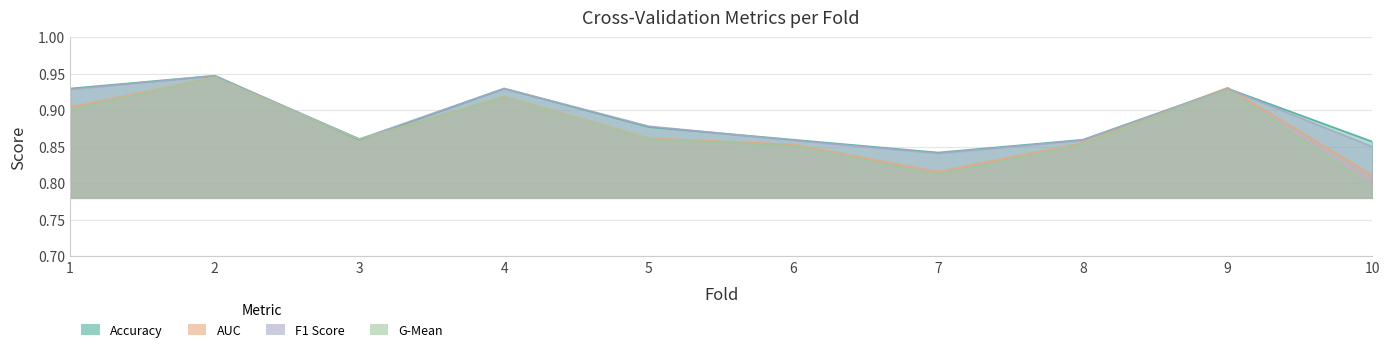

Reading left to right, what are all the values shown in this chart?

accuracy: 0.9	0.9	0.9	0.9	0.9	0.9	0.8	0.9	0.9	0.9
auc: 0.9	0.9	0.9	0.9	0.9	0.9	0.8	0.9	0.9	0.8
f1_score: 0.9	0.9	0.9	0.9	0.9	0.9	0.8	0.9	0.9	0.9
g_mean: 0.9	0.9	0.9	0.9	0.9	0.9	0.8	0.9	0.9	0.8